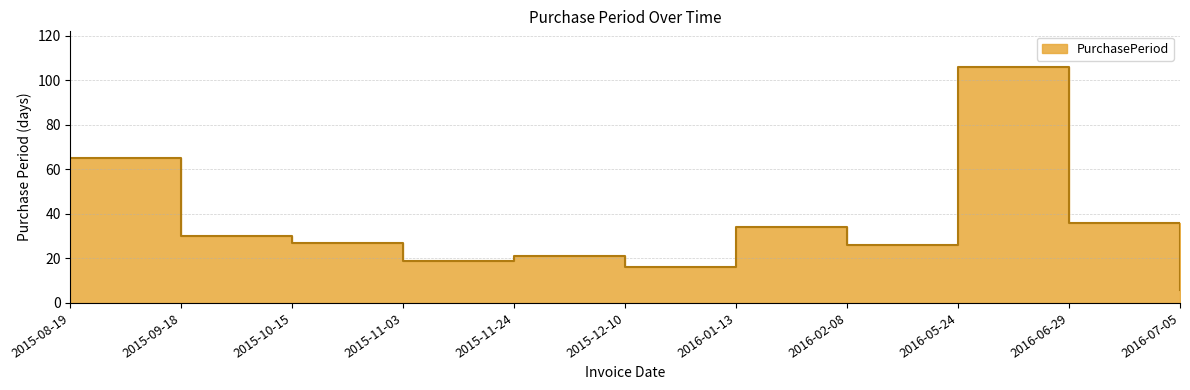

The value at 2015-09-18 is 50. True or false?

False